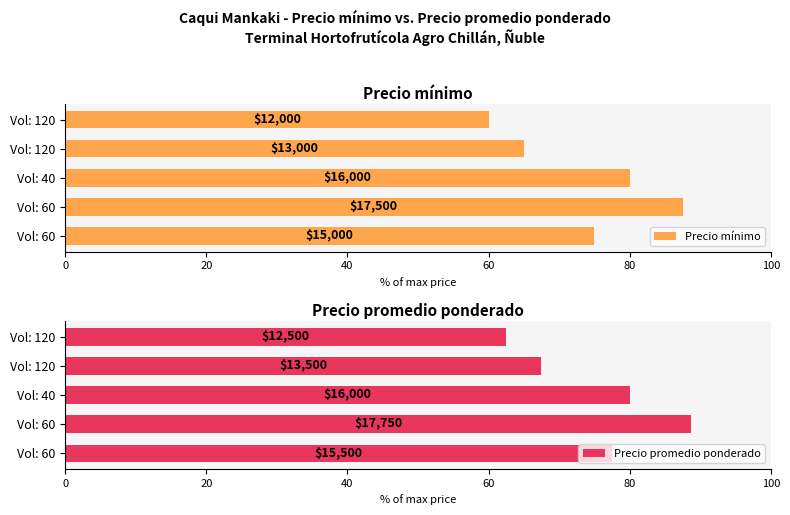

What are all the series names shown in the legend?

Precio mínimo, Precio promedio ponderado